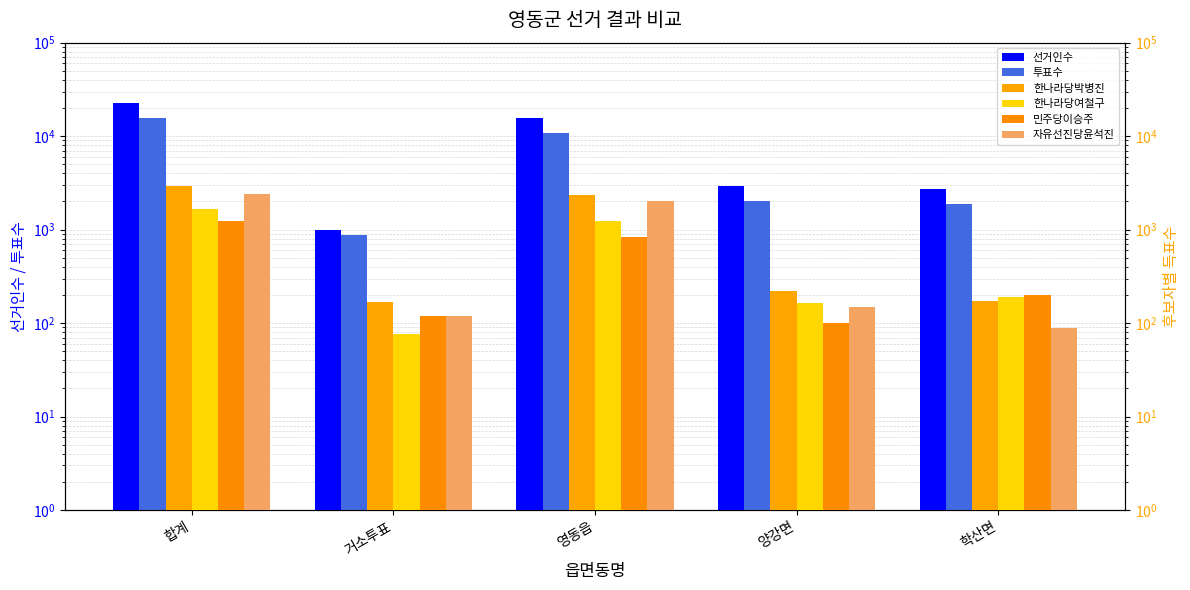

What is the difference between the maximum and minimum values in the 한나라당여철구 series?

1580